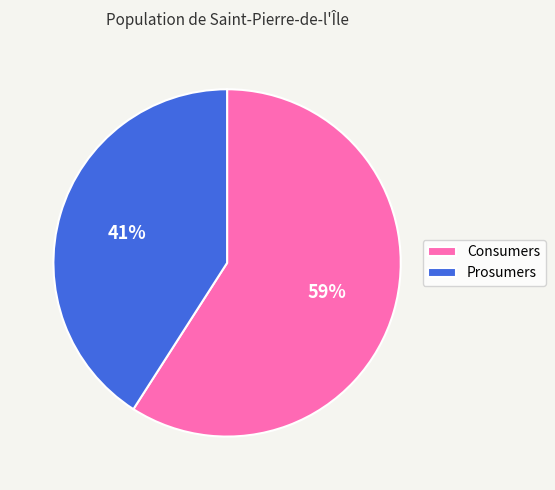

How many segments does this pie chart have?

2